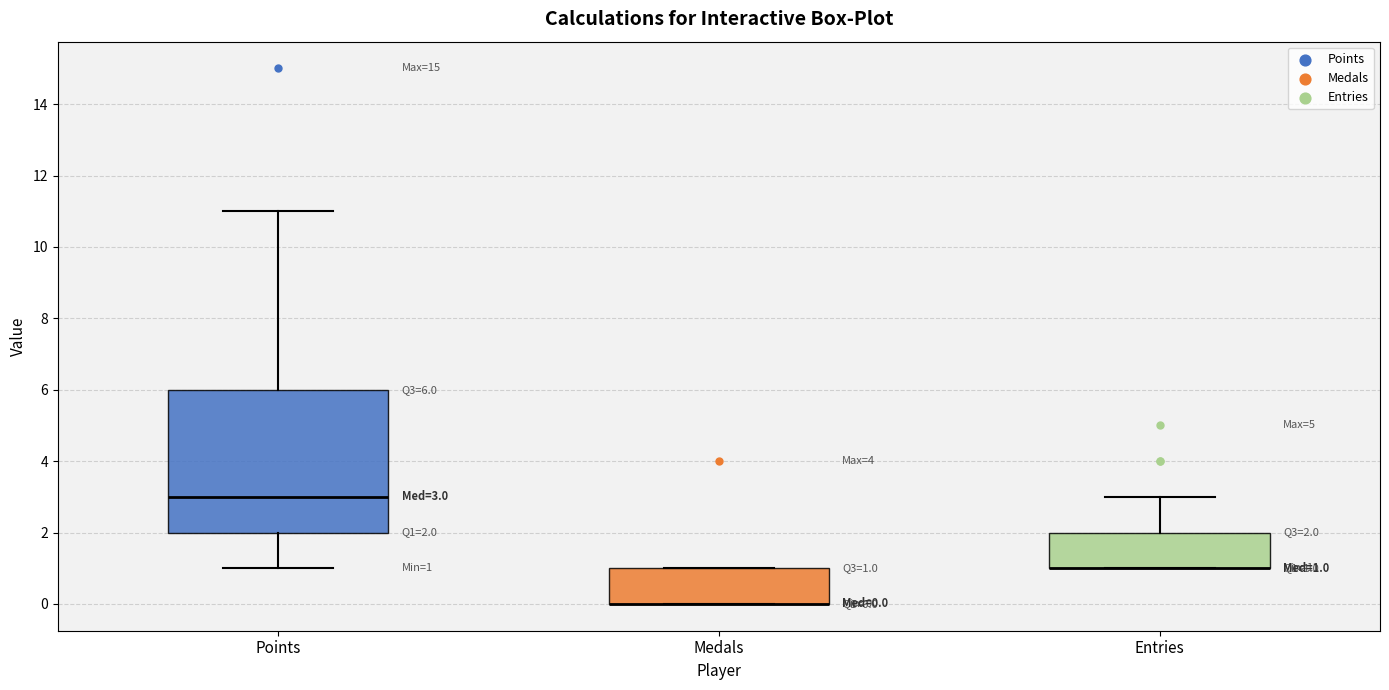

Comparing the boxes themselves (not the whiskers), which one is the tallest?

Points